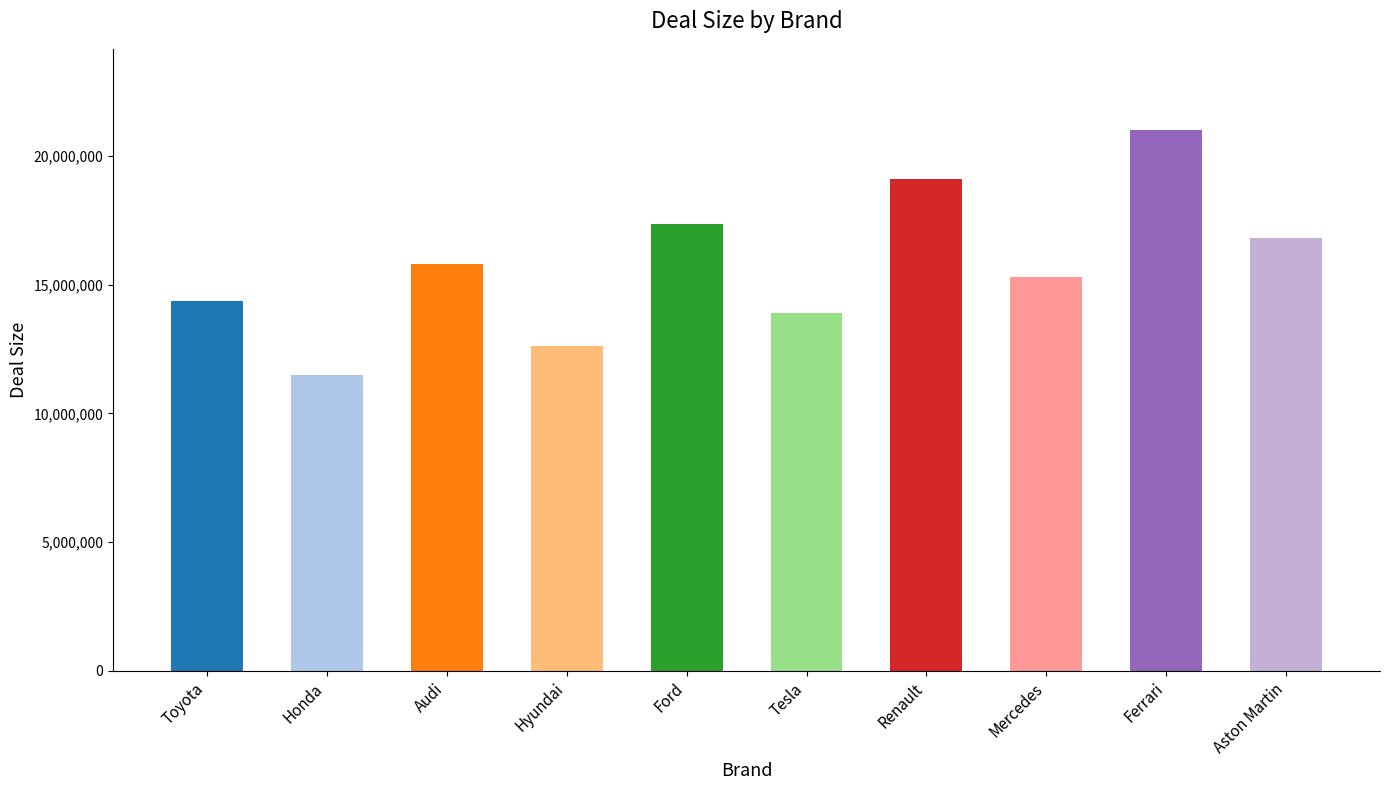

Are the bars grouped side by side (vs. stacked)?

No